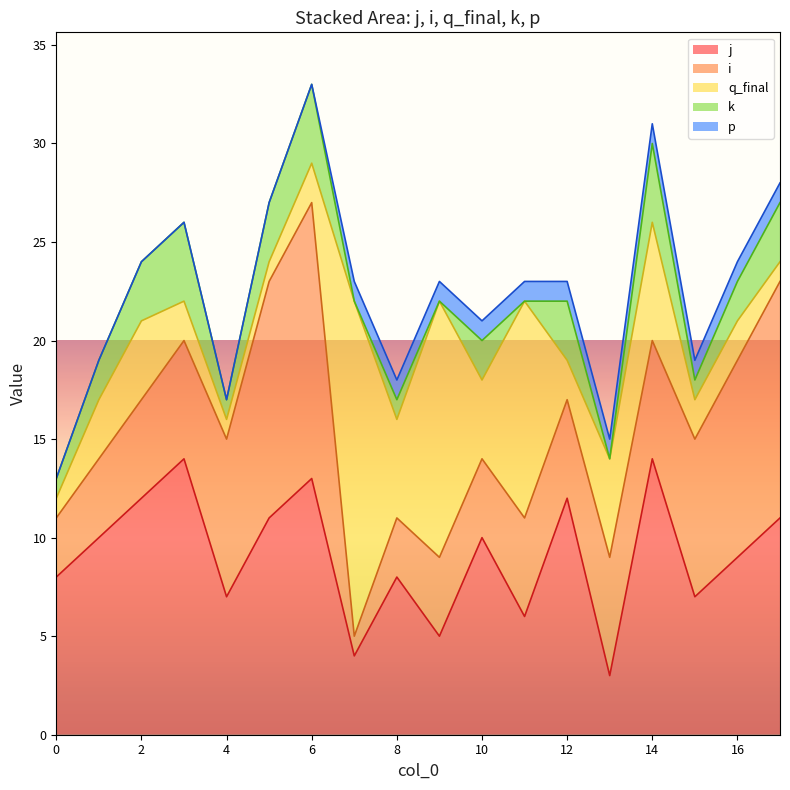

Where is the first local maximum for q_final?

2